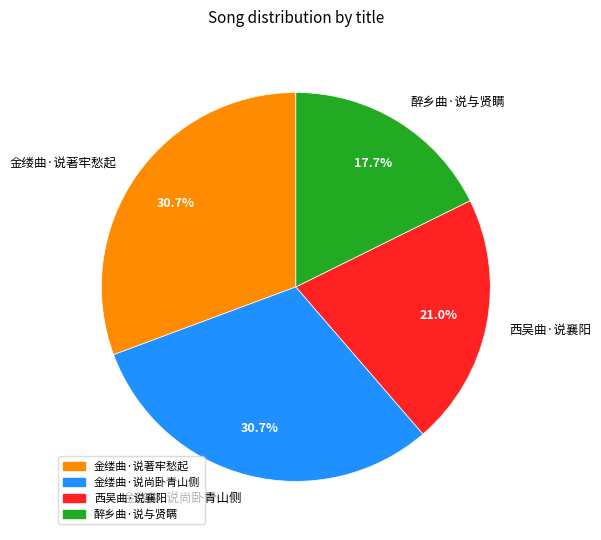

Does 金缕曲·说尚卧青山侧 represent more than half of the total?

No